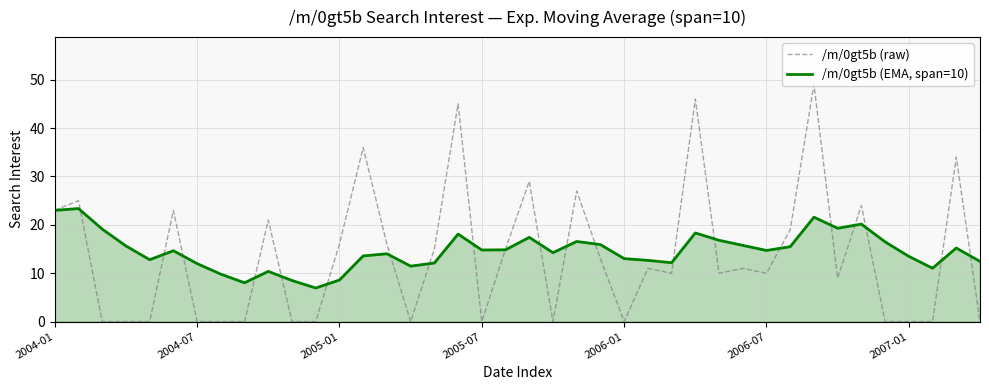

Does the chart display data point markers on the line(s)?

No